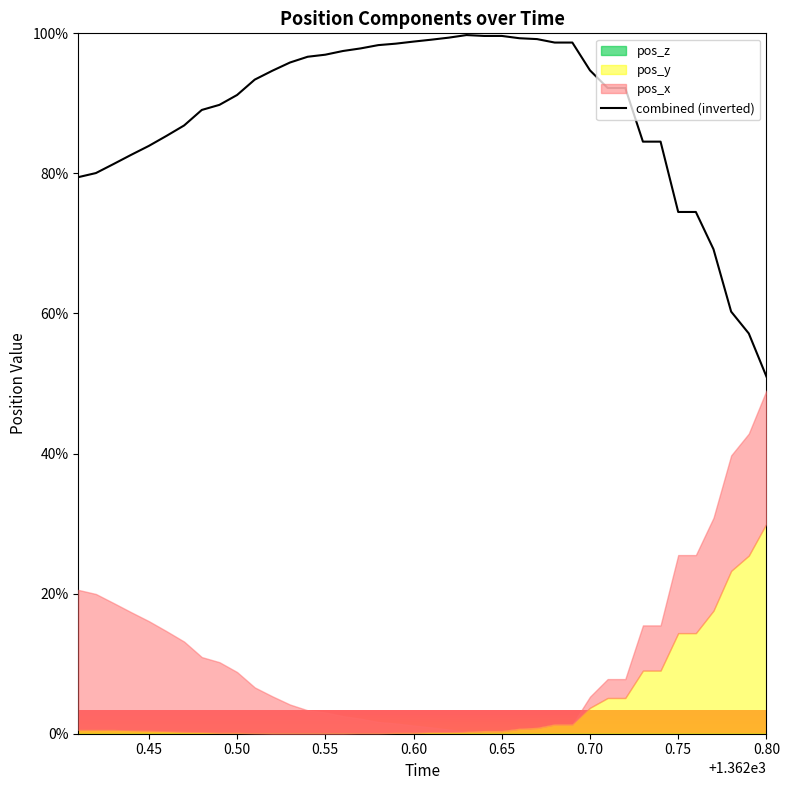

What is the difference between the maximum and minimum values?

48.8